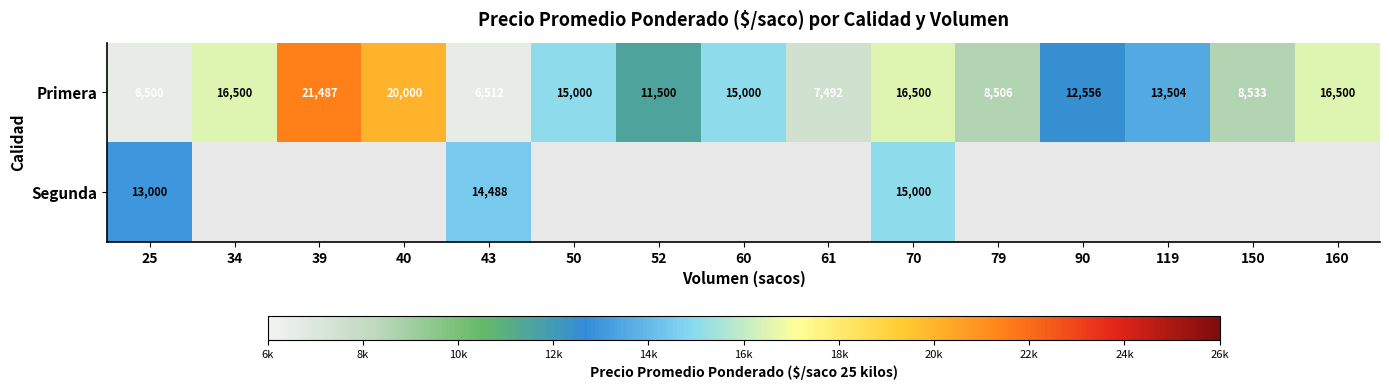

What is the maximum value for Primera?

21487